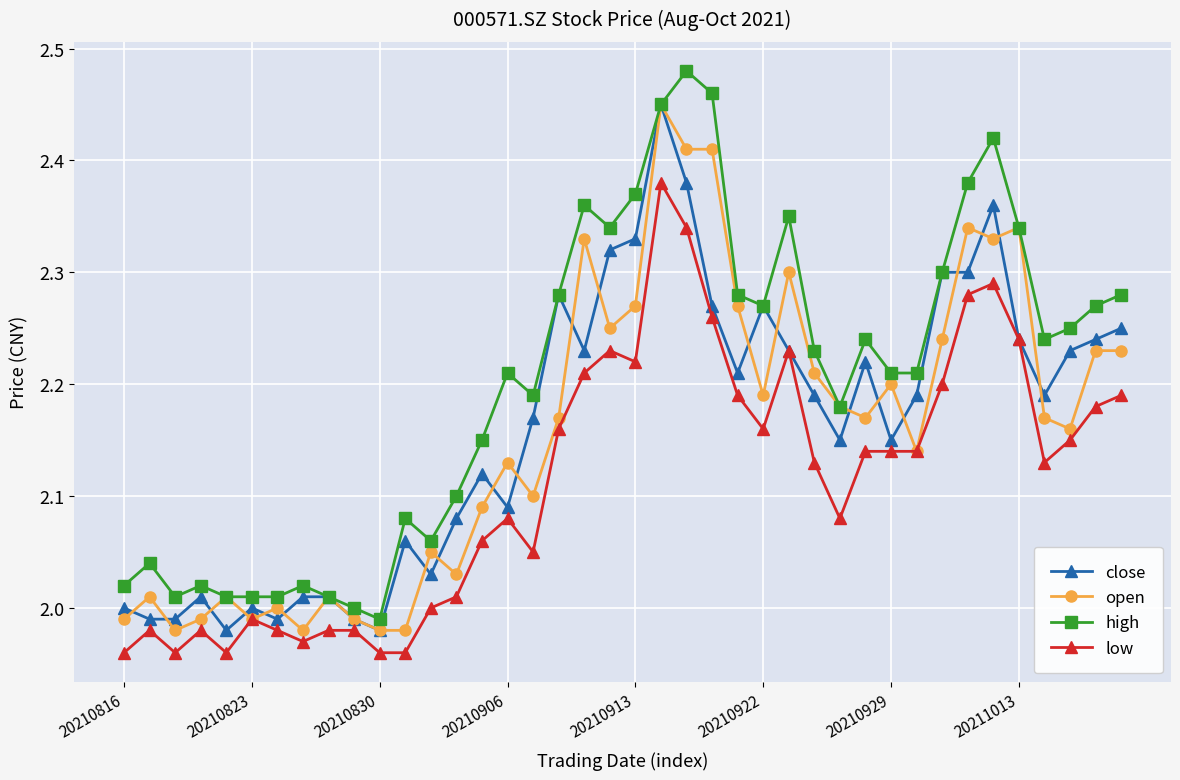

Which series has the largest total across all categories?

high